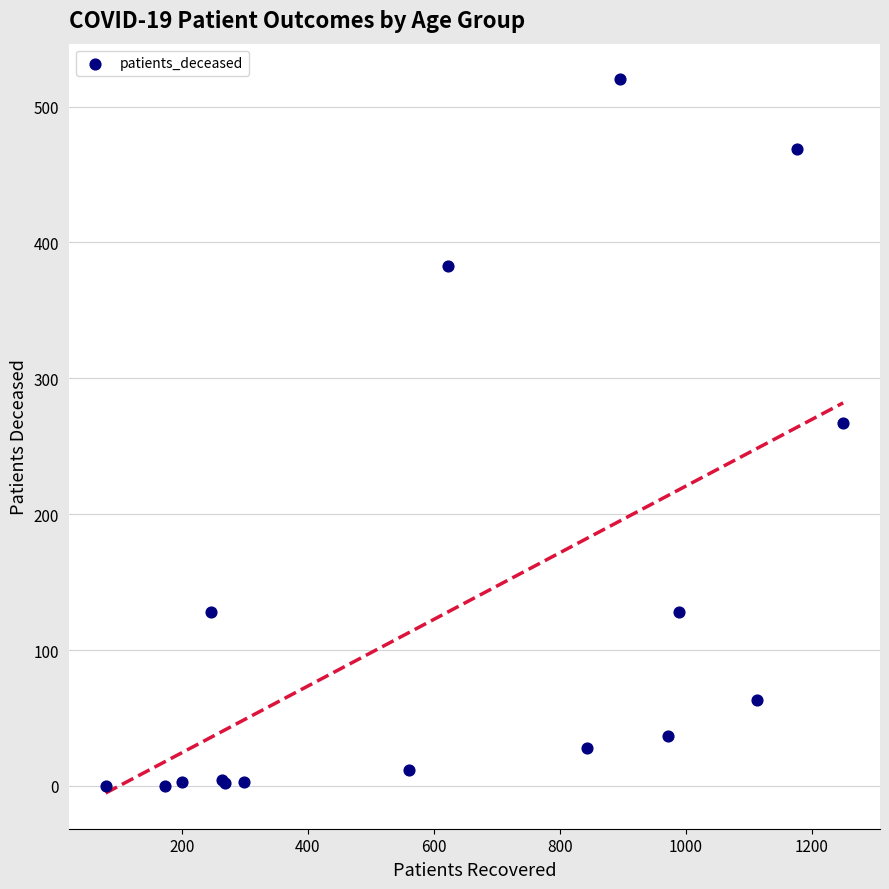

What Y value in the scatter plot is closest to 260?

267